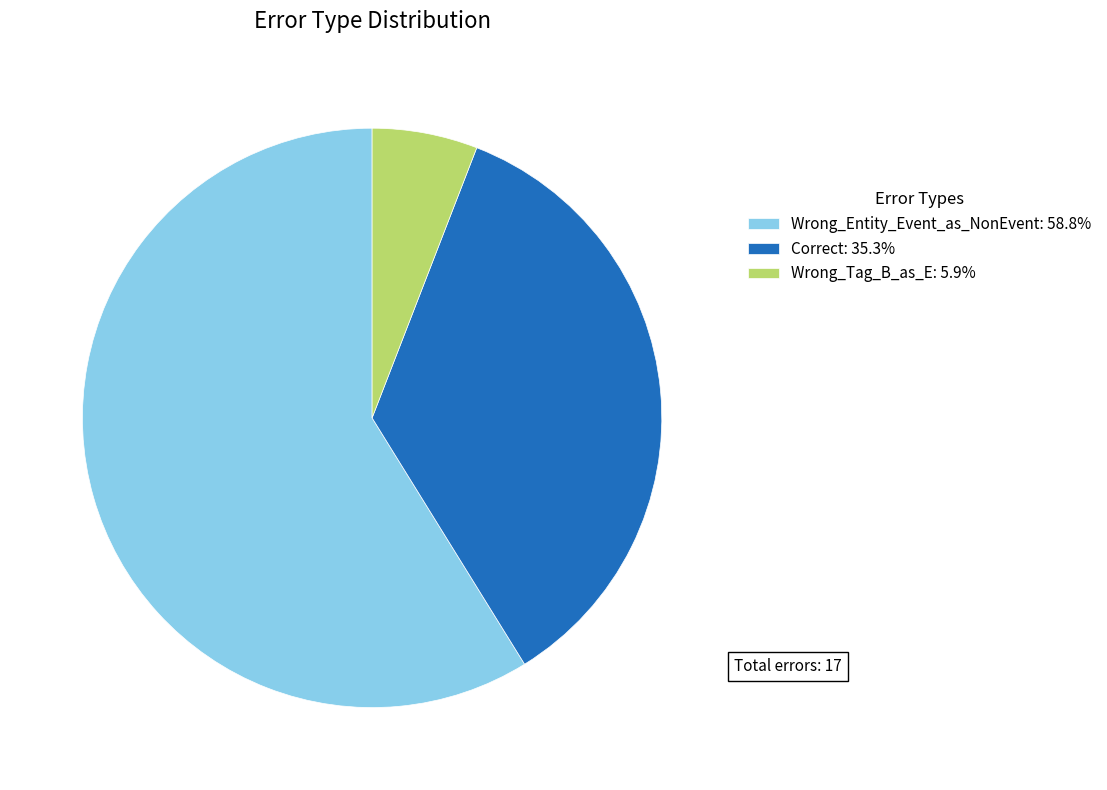

Count the number of slices in the pie.

3